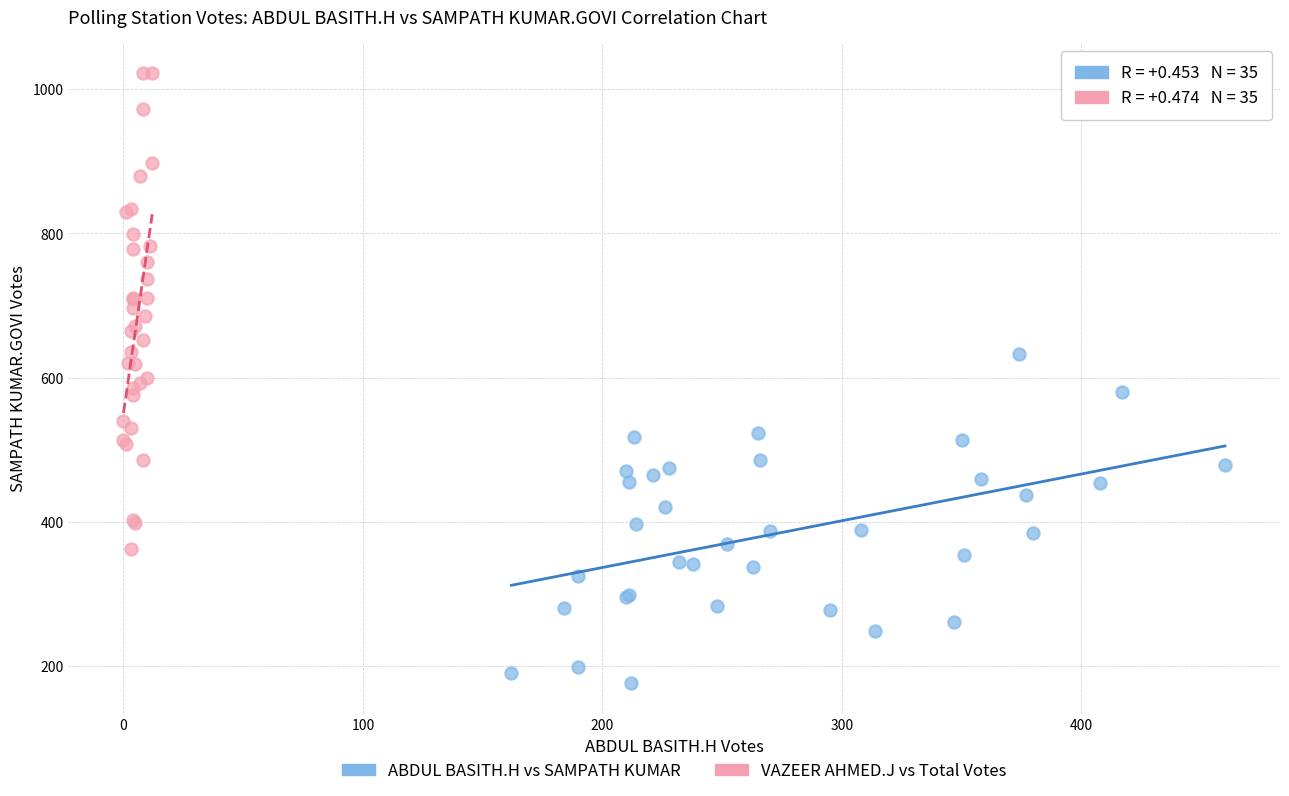

Which series contains the lowest Y value?

ABDUL BASITH.H vs SAMPATH KUMAR